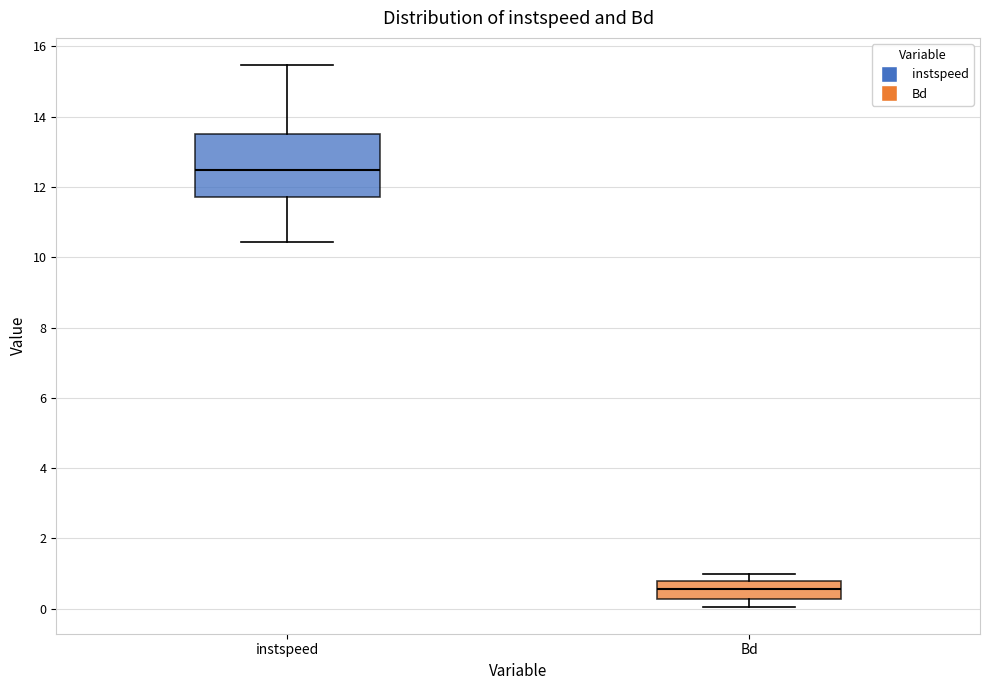

Where does the lower whisker of the box for instspeed end on the y-axis? The values are not printed on the chart, so give them approximately, as read against the axis.

10.4